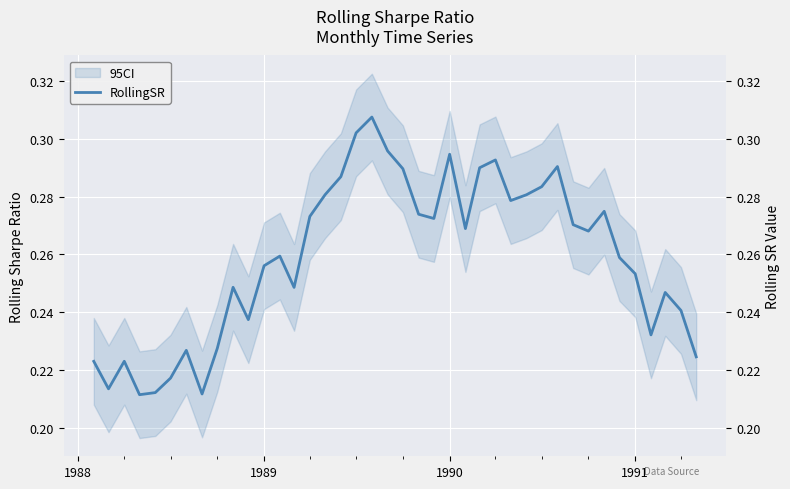

Is it true that the value at 7 is 0.1?

False